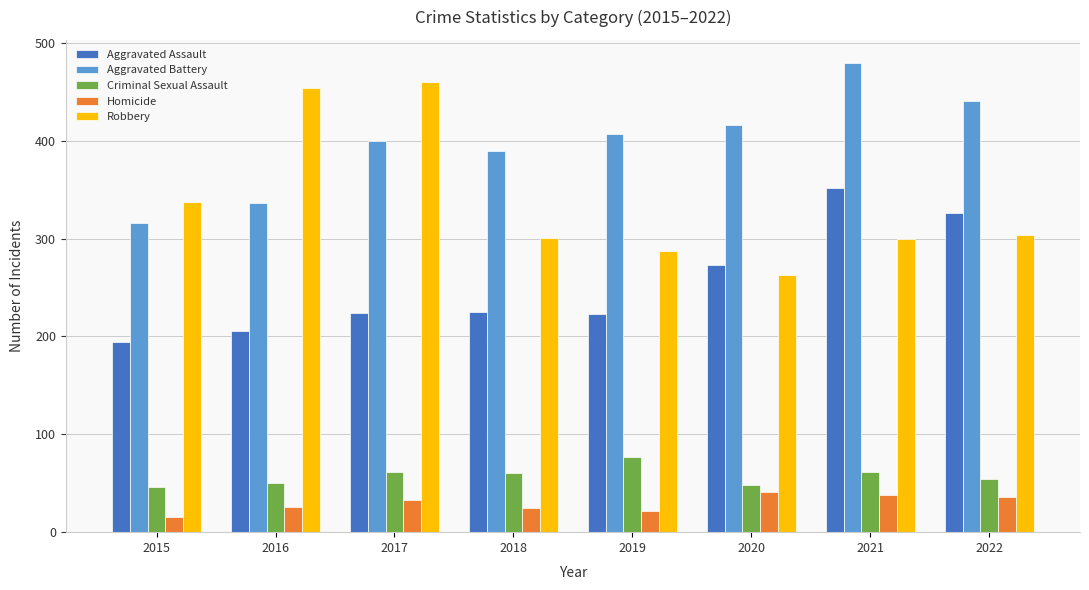

Is the value of Homicide at 2017 greater than the value of Aggravated Assault at 2022?

No